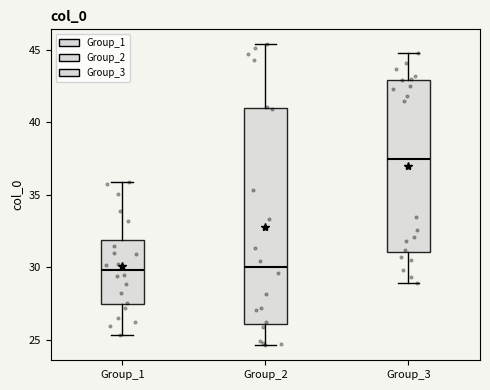

Which box's median line is the highest?

Group_3